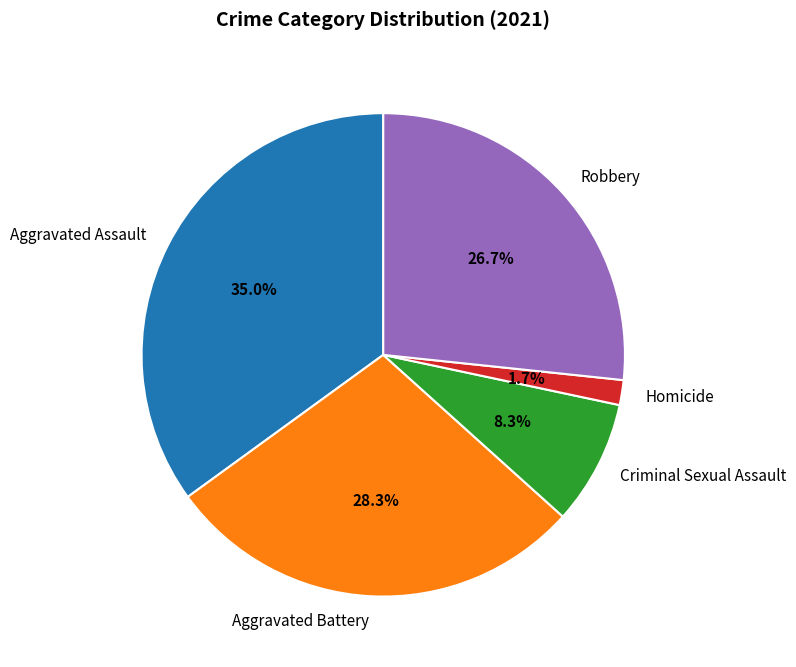

Count the number of slices in the pie.

5